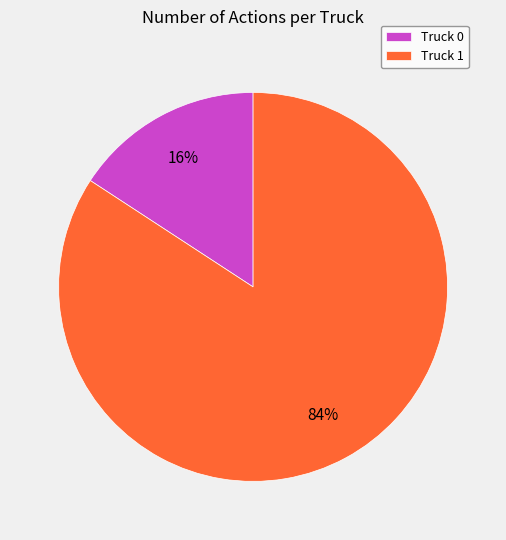

What is the largest slice in the pie chart?

Truck 1